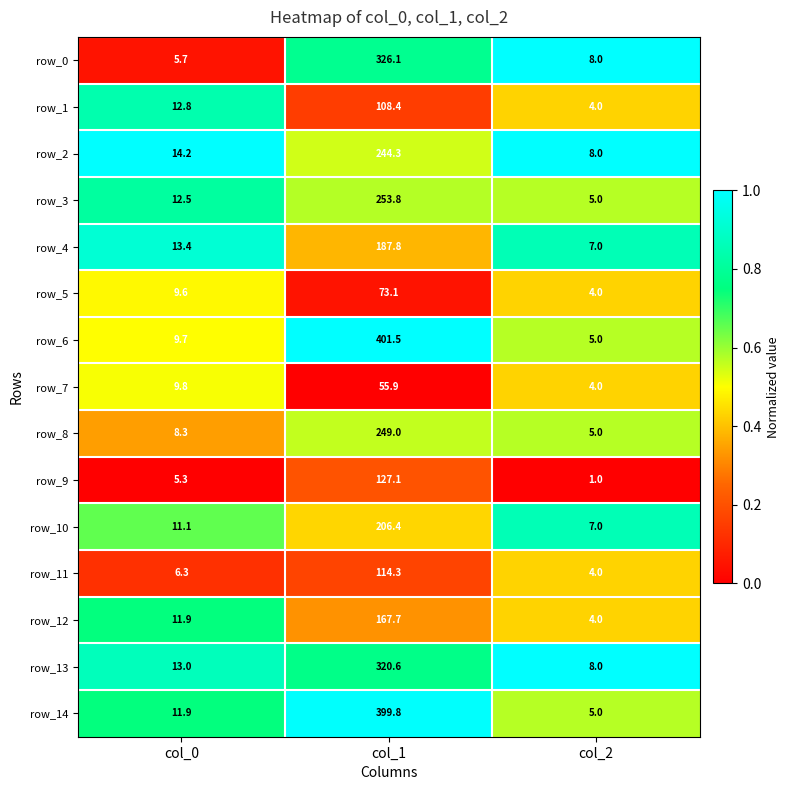

True or false: row_7 has a value of 9.8 at col_0.

True